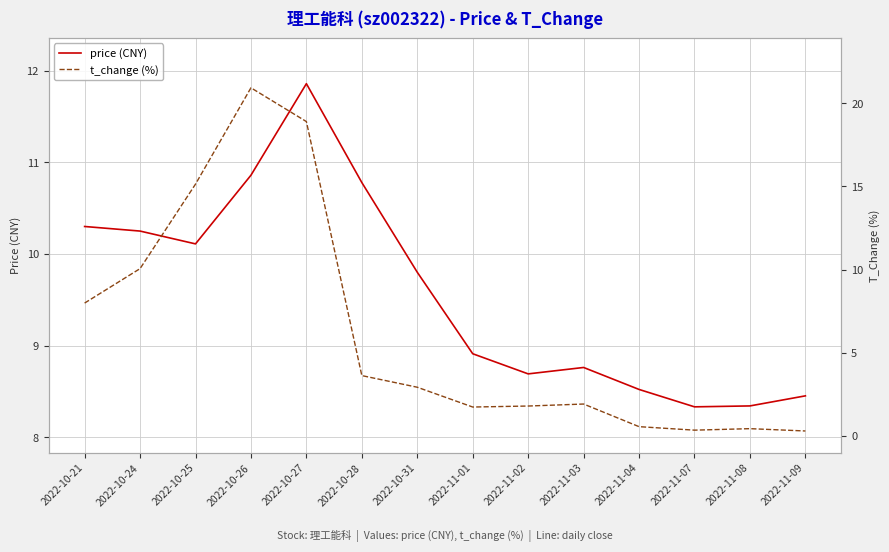

At which label does price (CNY) reach its peak?

2022-10-27